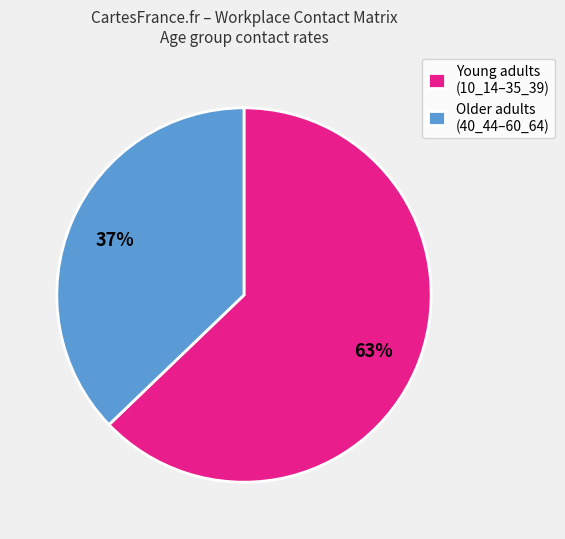

The Older adults (40_44–60_64) slice represents 48% of the pie. True or false?

False